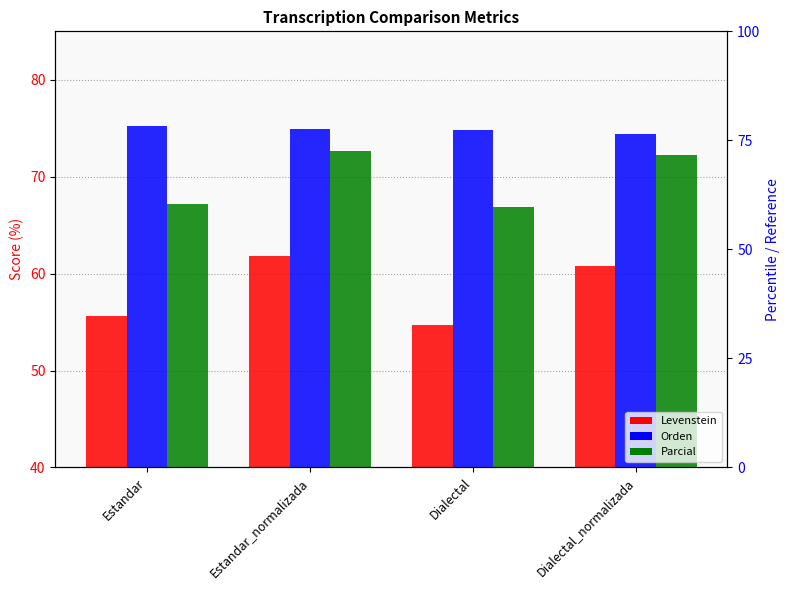

How many Orden values are between 74 and 75?

3